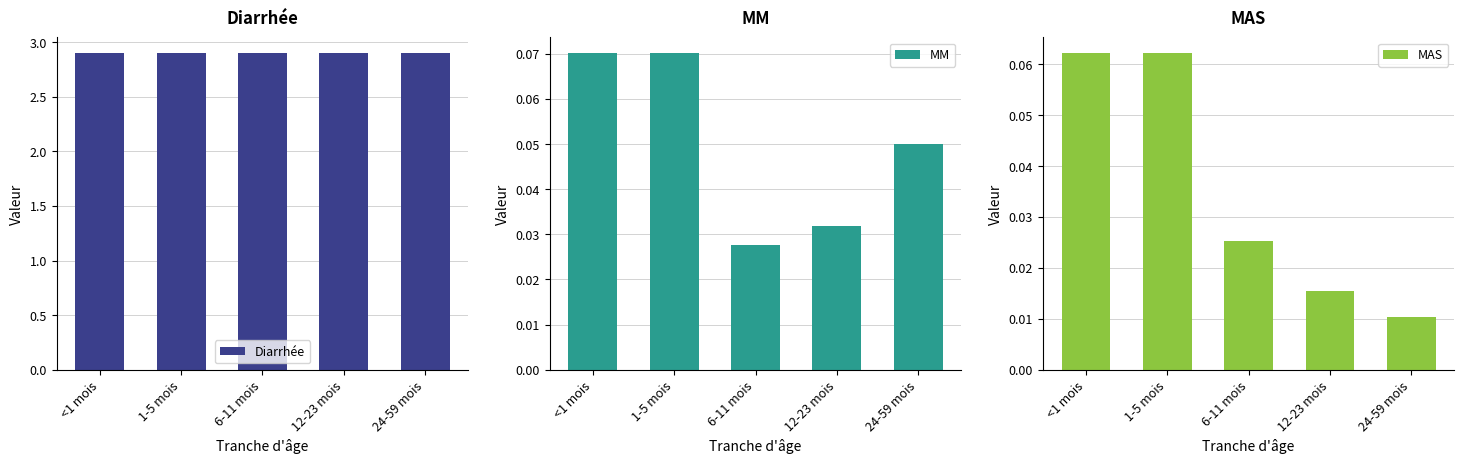

The value of MAS at <1 mois is 0.1. True or false?

True